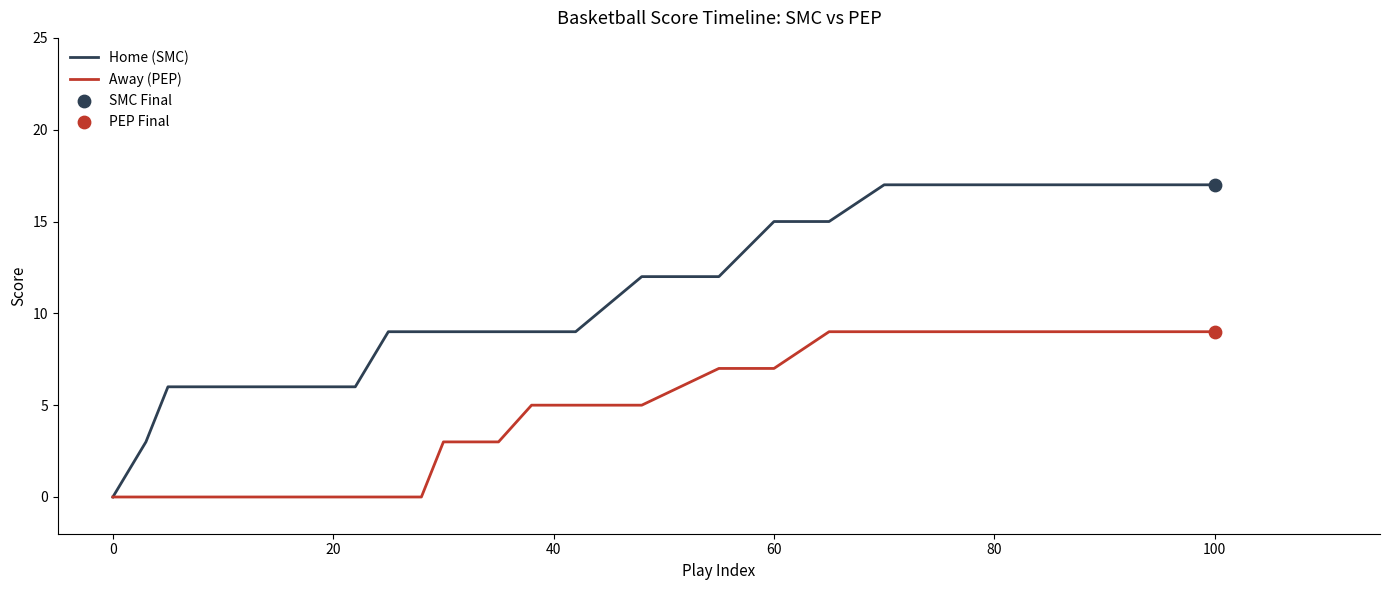

What is the maximum value for Home (SMC)?

17